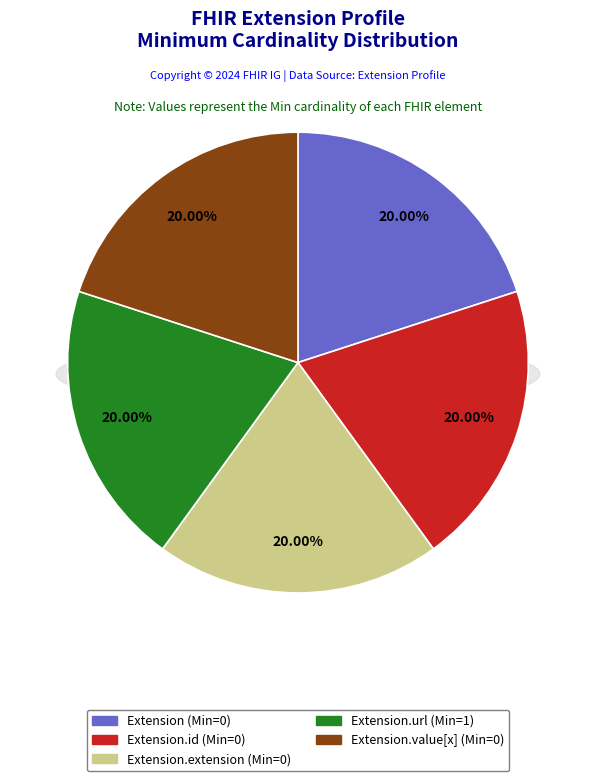

Which category has the biggest portion of the pie?

Extension.url